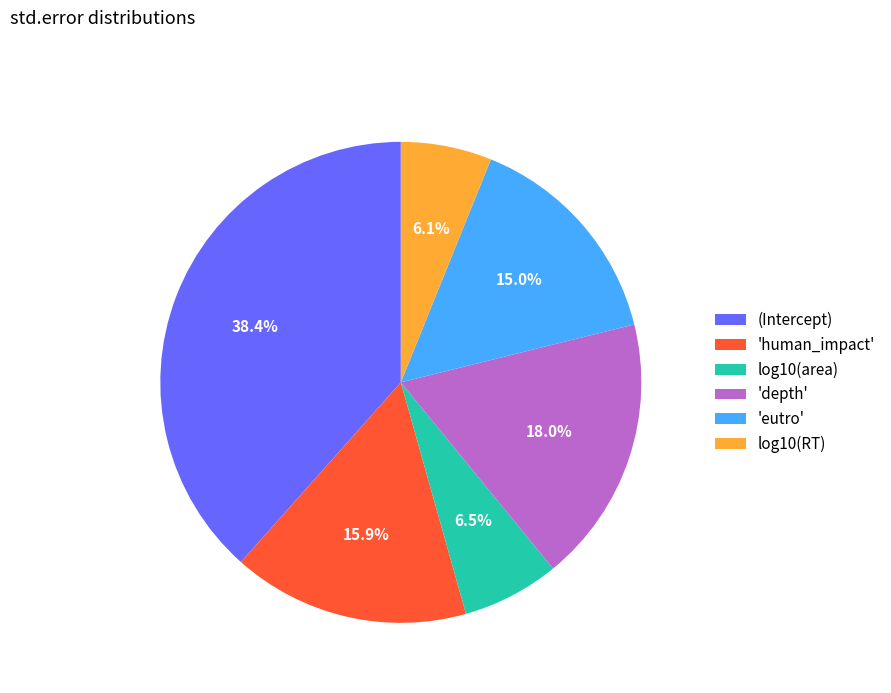

Which slice is the largest?

(Intercept)